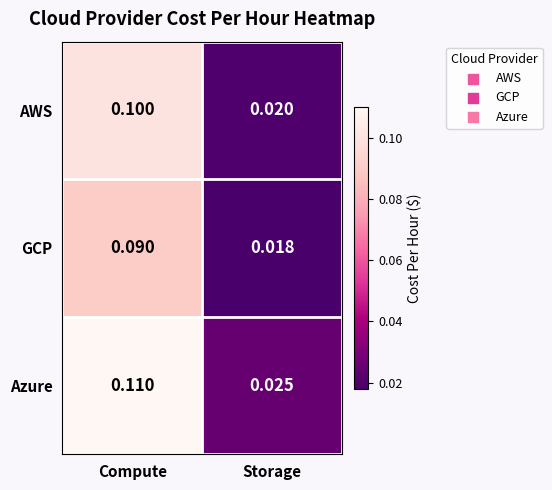

At Storage, list the series in order from smallest to largest.

GCP, AWS, Azure